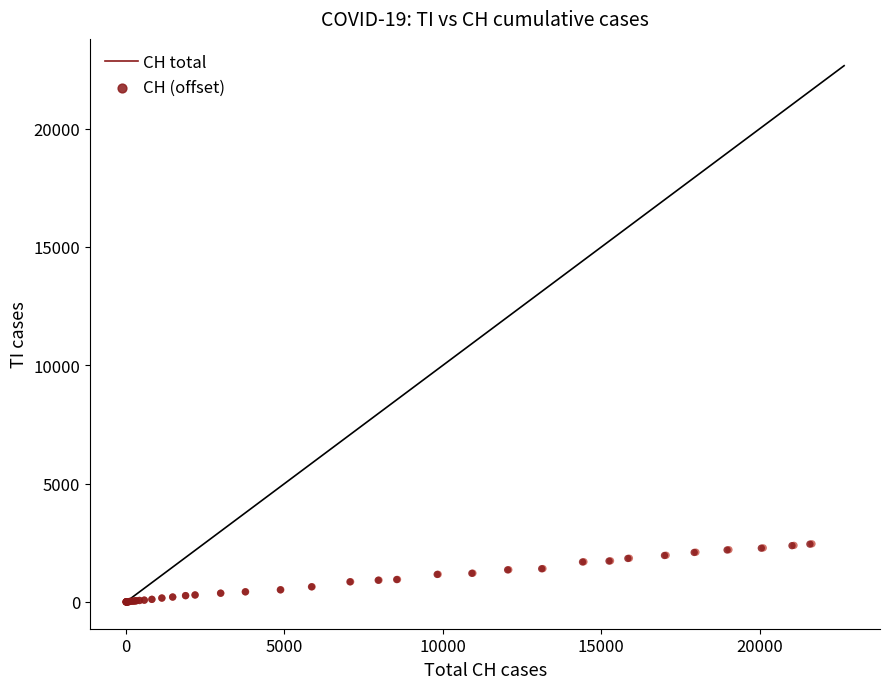

Which series has the largest Y range (max minus min)?

CH (offset)